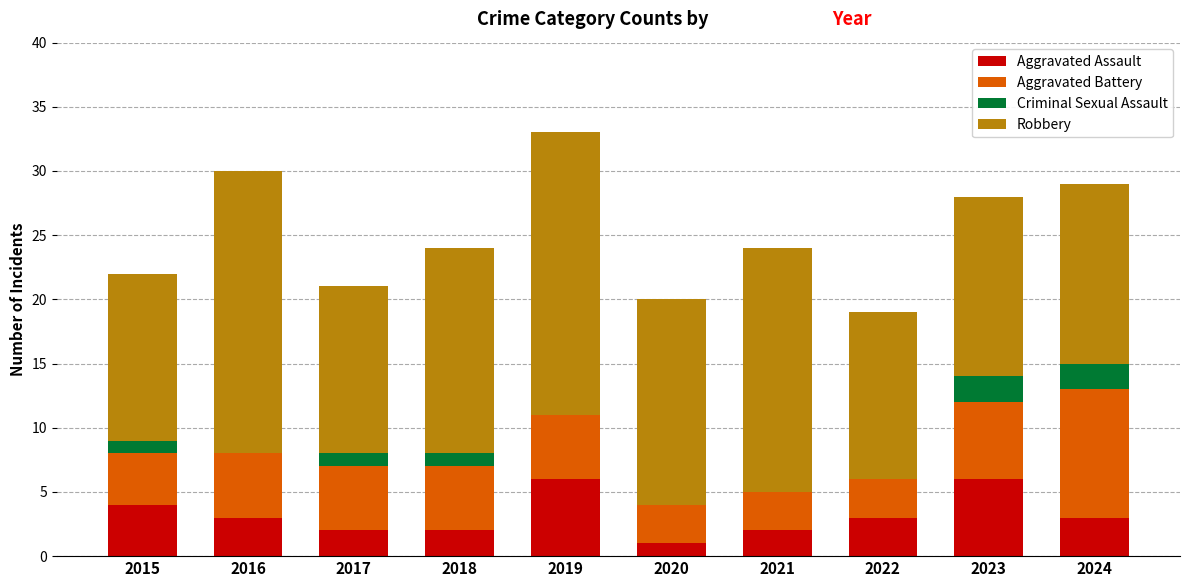

Are the bars horizontal?

No